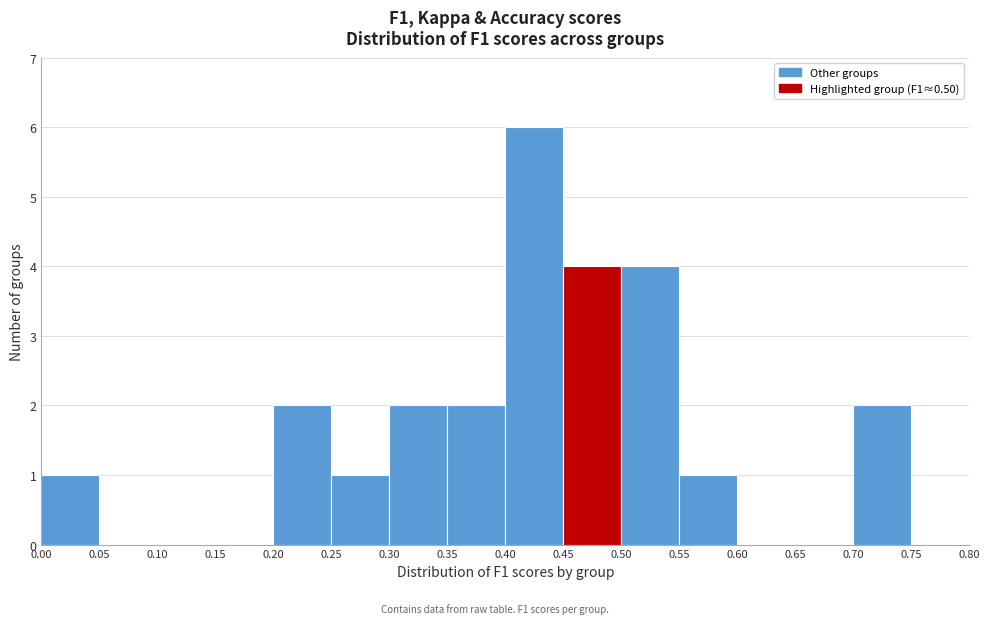

How tall is the bar that spans 0.70 to 0.75 on the x-axis? The values are not printed on the chart, so give them approximately, as read against the axis.

2